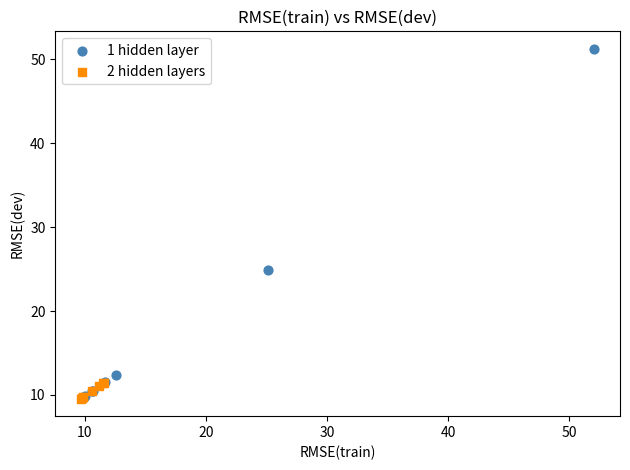

Which series has the largest Y range (max minus min)?

1 hidden layer